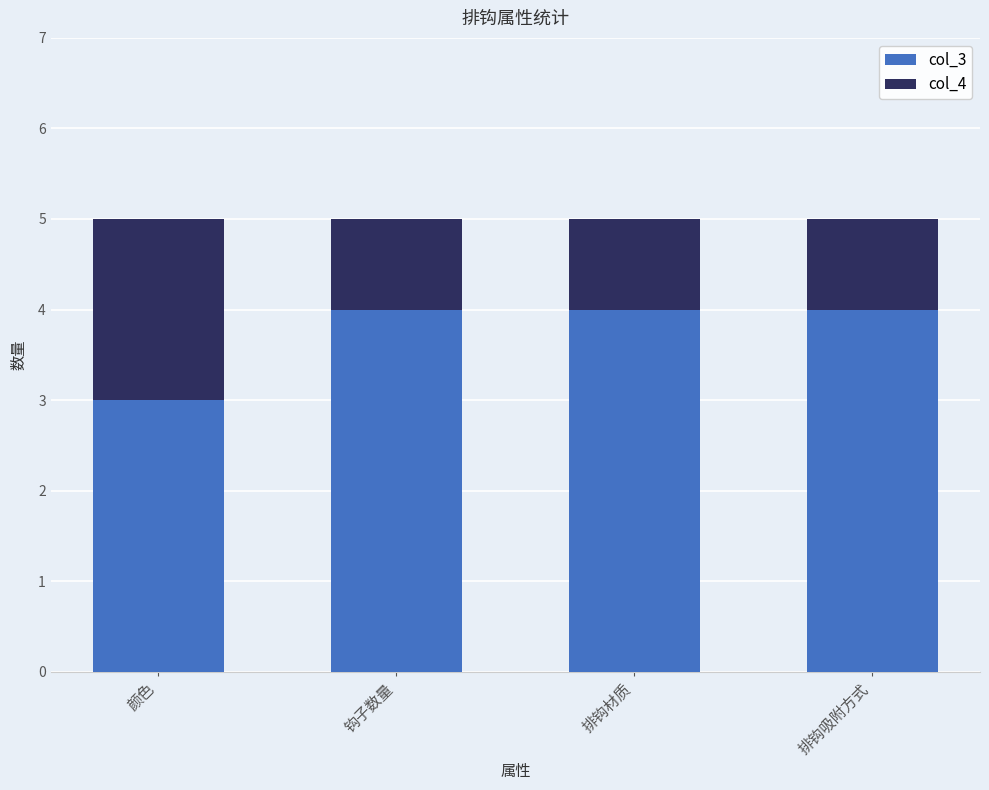

The value of col_3 at 颜色 is 3. True or false?

True